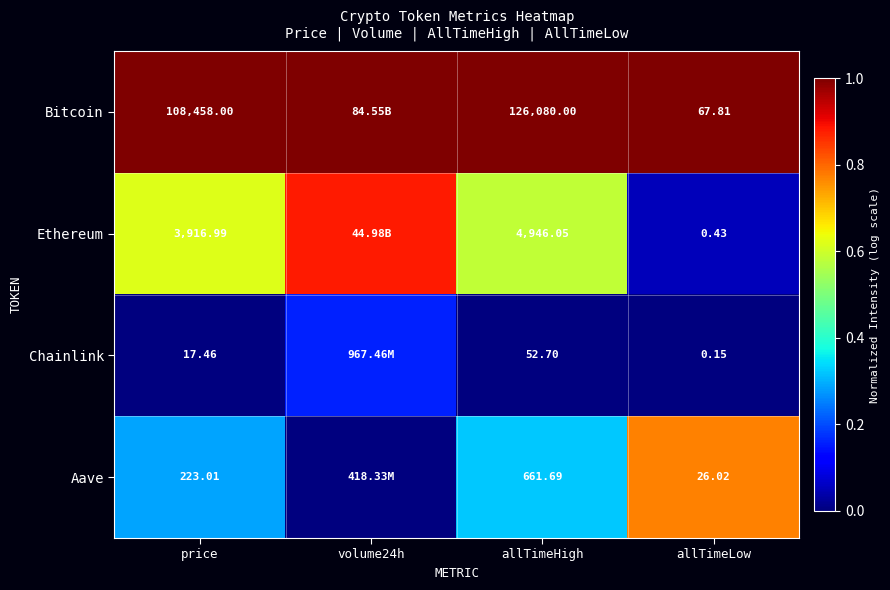

At allTimeHigh, list the series in order from largest to smallest.

Bitcoin, Ethereum, Aave, Chainlink